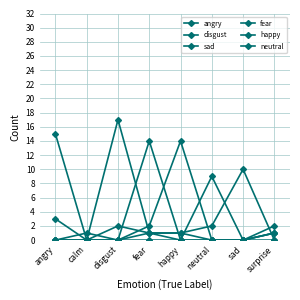

How many interior local peaks does the sad series have?

2